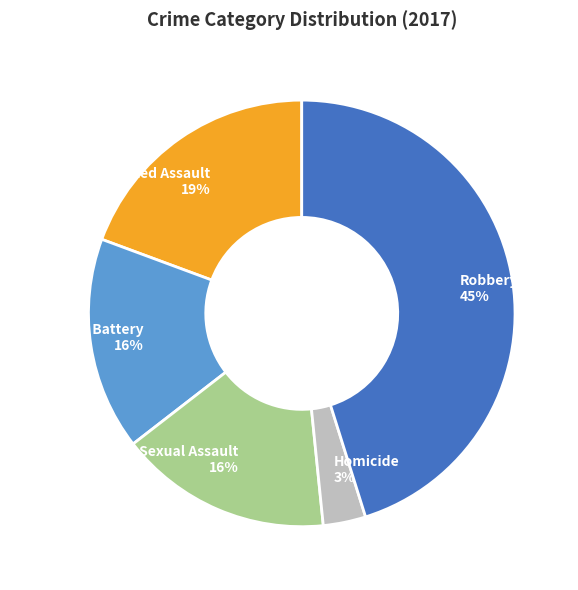

The Robbery slice represents 45% of the pie. True or false?

True